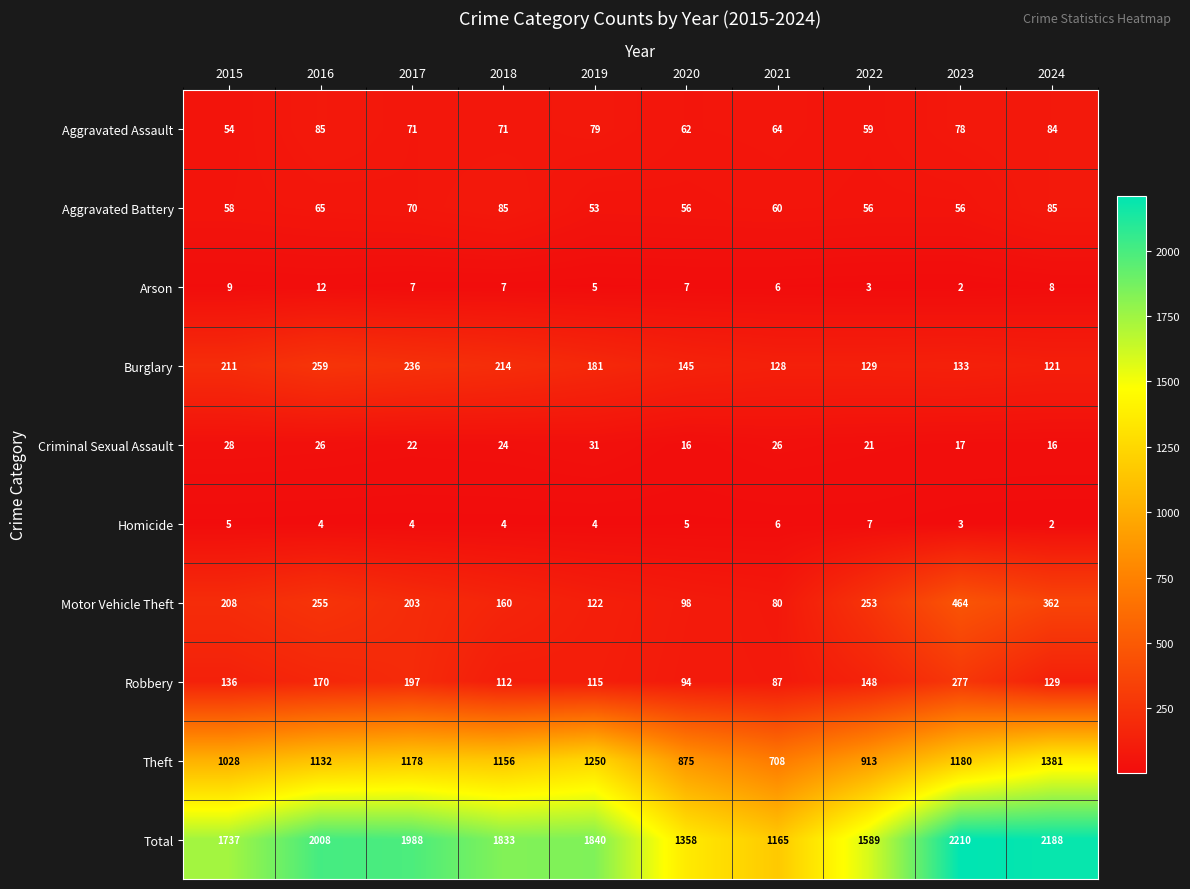

What is the total value across all series at 2015?

3474